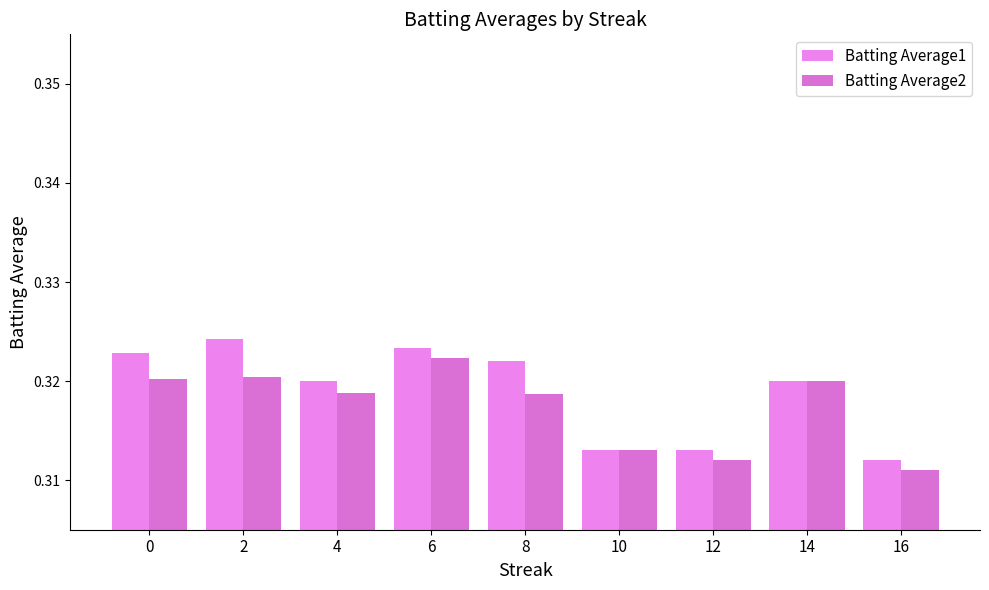

At which label is Batting Average1 closest to 0?

16